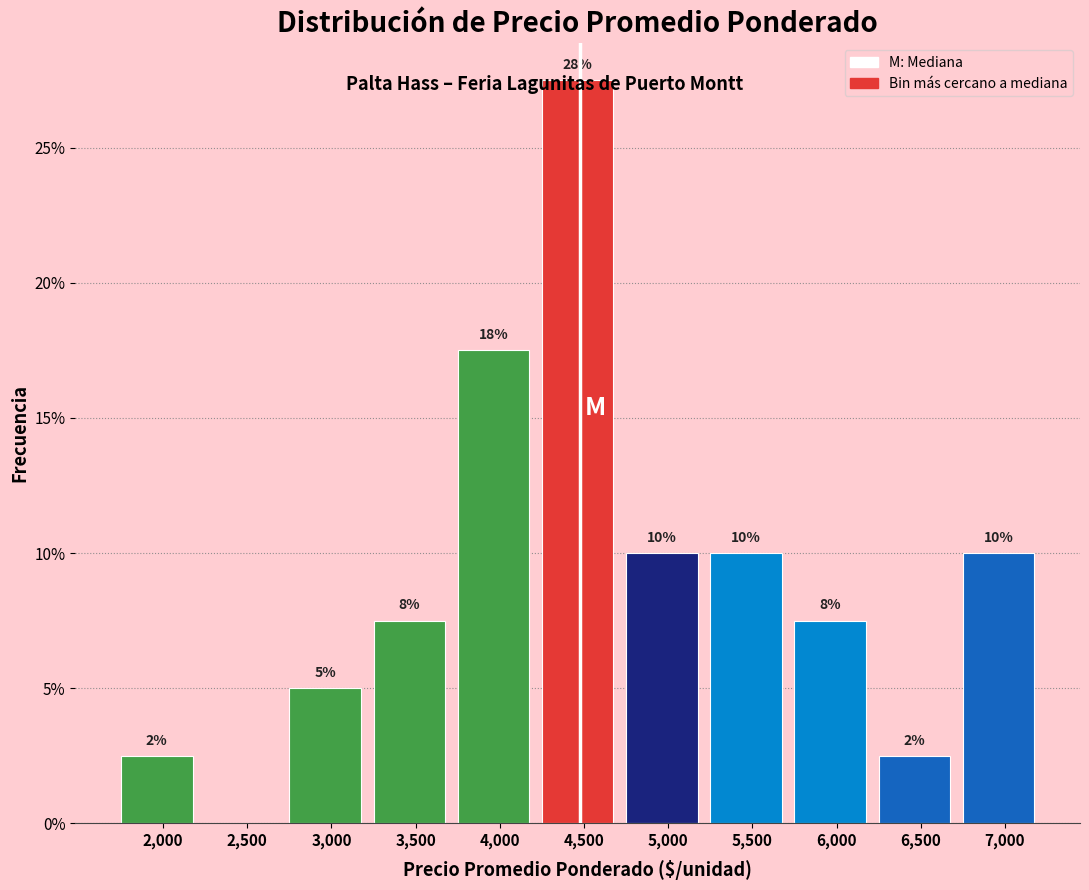

Are the bars horizontal?

No